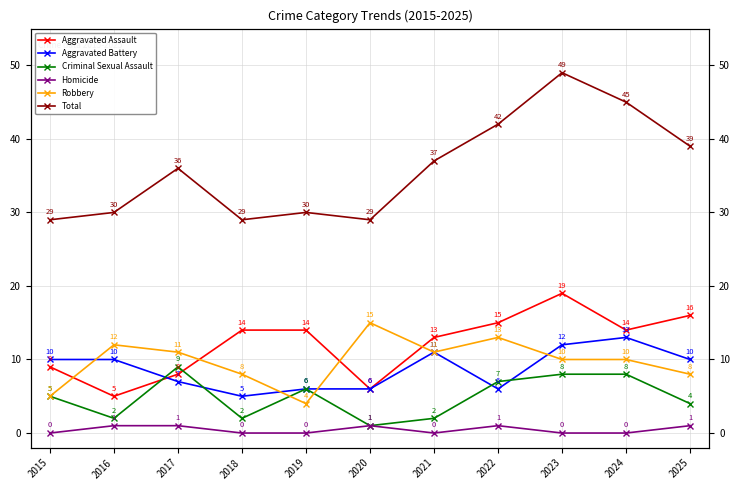

Reading left to right, extract all data points from this chart.

Aggravated Assault: 9	5	8	14	14	6	13	15	19	14	16
Aggravated Battery: 10	10	7	5	6	6	11	6	12	13	10
Criminal Sexual Assault: 5	2	9	2	6	1	2	7	8	8	4
Homicide: 0	1	1	0	0	1	0	1	0	0	1
Robbery: 5	12	11	8	4	15	11	13	10	10	8
Total: 29	30	36	29	30	29	37	42	49	45	39